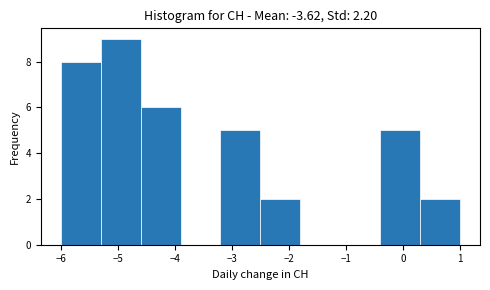

Reading left to right, list every bar in this chart as the range it spans on the x-axis followed by its height. The values are not printed on the chart, so give them approximately, as read against the axis.

-6.0 to -5.3: 8
-5.3 to -4.6: 9
-4.6 to -3.9: 6
-3.9 to -3.2: 0
-3.2 to -2.5: 5
-2.5 to -1.8: 2
-1.8 to -1.1: 0
-1.1 to -0.4: 0
-0.4 to 0.3: 5
0.3 to 1.0: 2